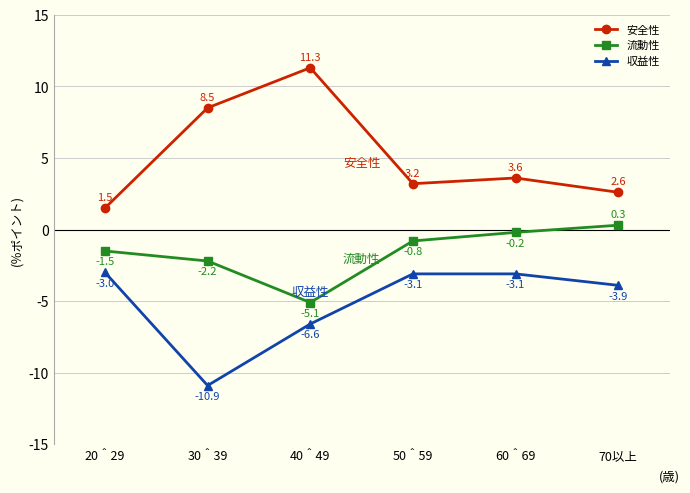

Which series has the widest spread of values?

安全性